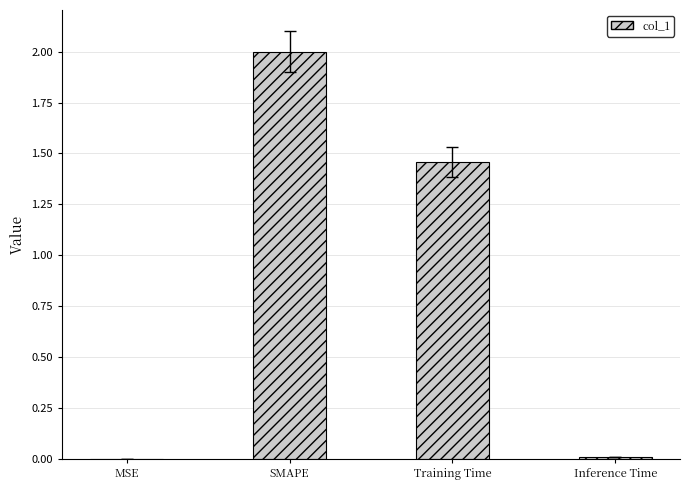

Which category has the highest value across all series?

SMAPE